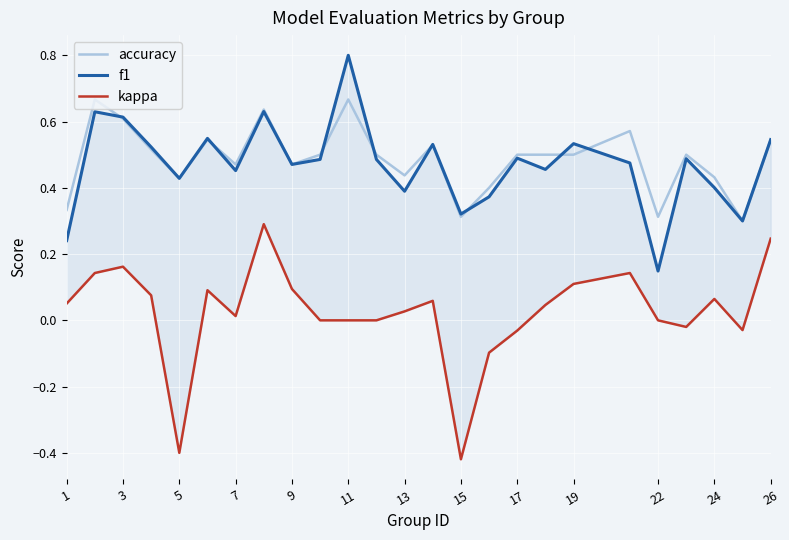

How many values in kappa are above zero?

15